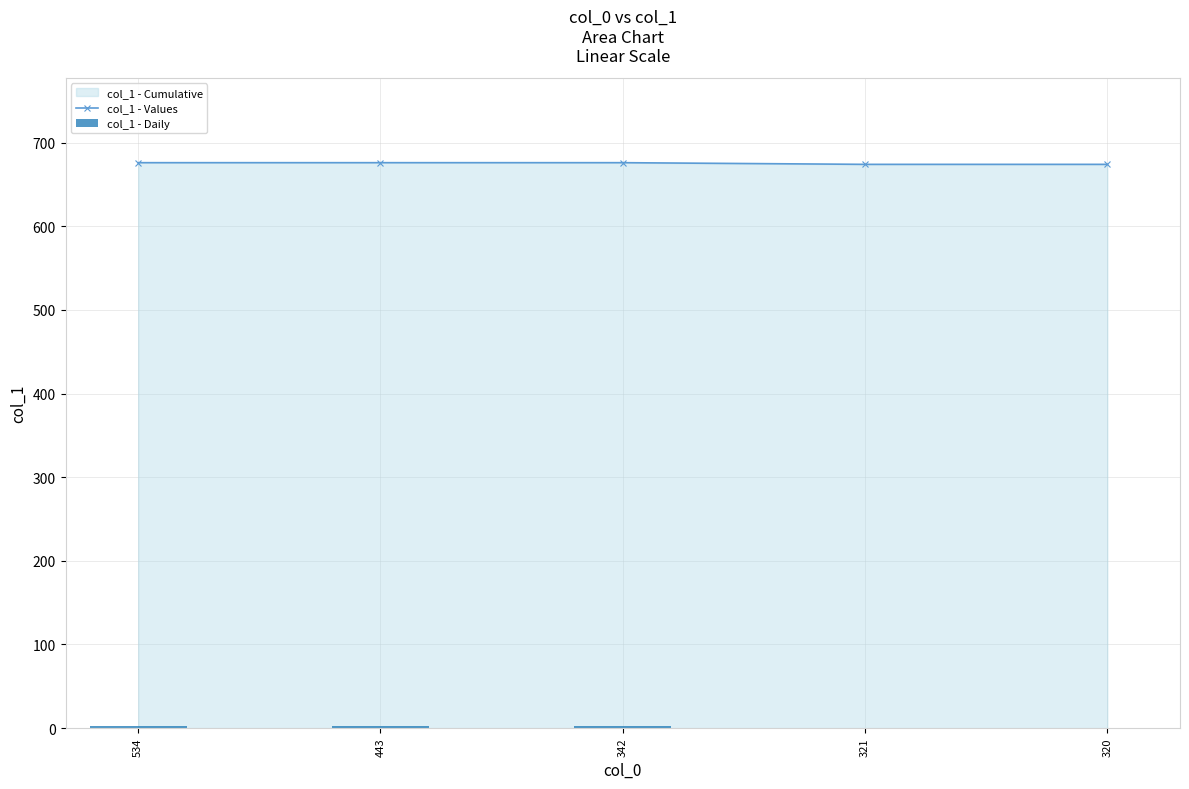

At 342, list the series in order from smallest to largest.

col_1 - Daily, col_1 - Values